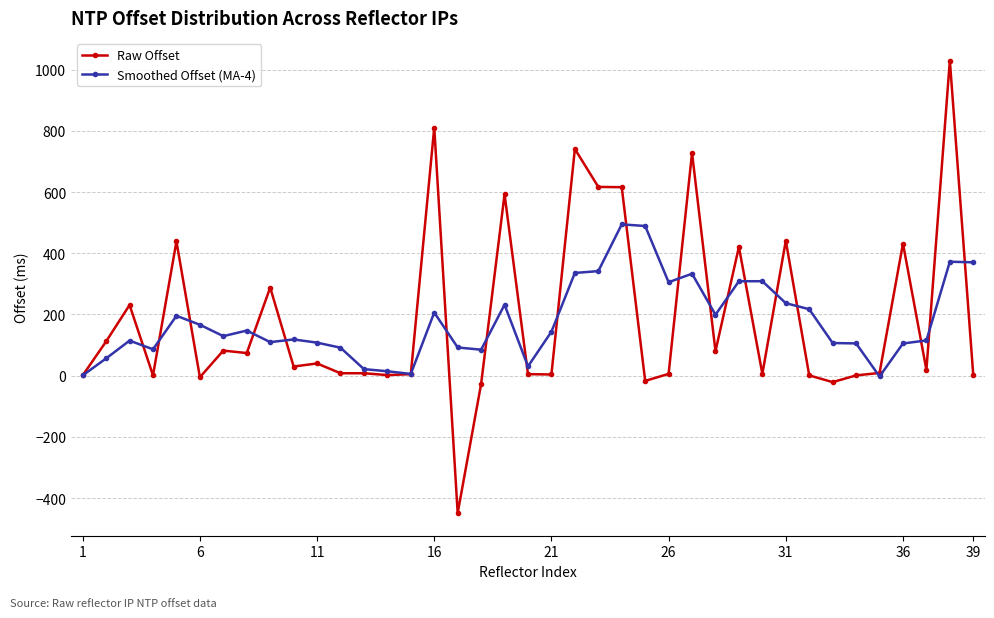

True or false: Raw Offset has more than 2 interior local peaks.

True